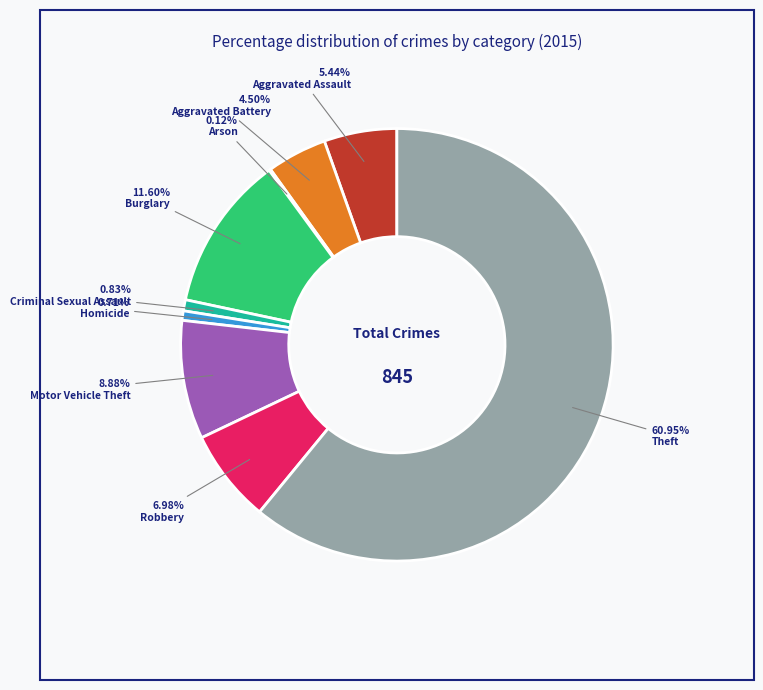

How many segments does this pie chart have?

9